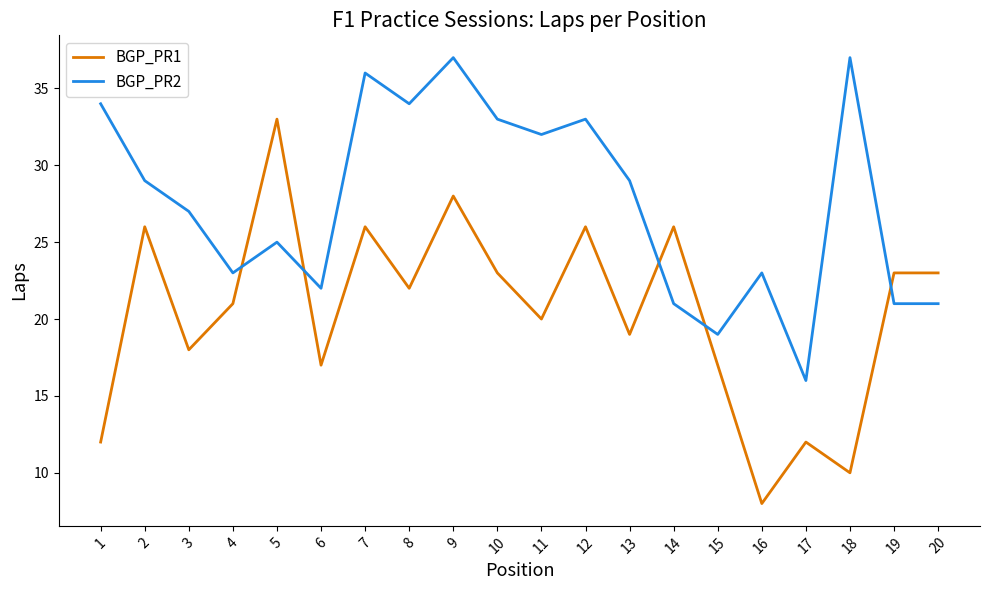

How many series are shown in this chart?

2